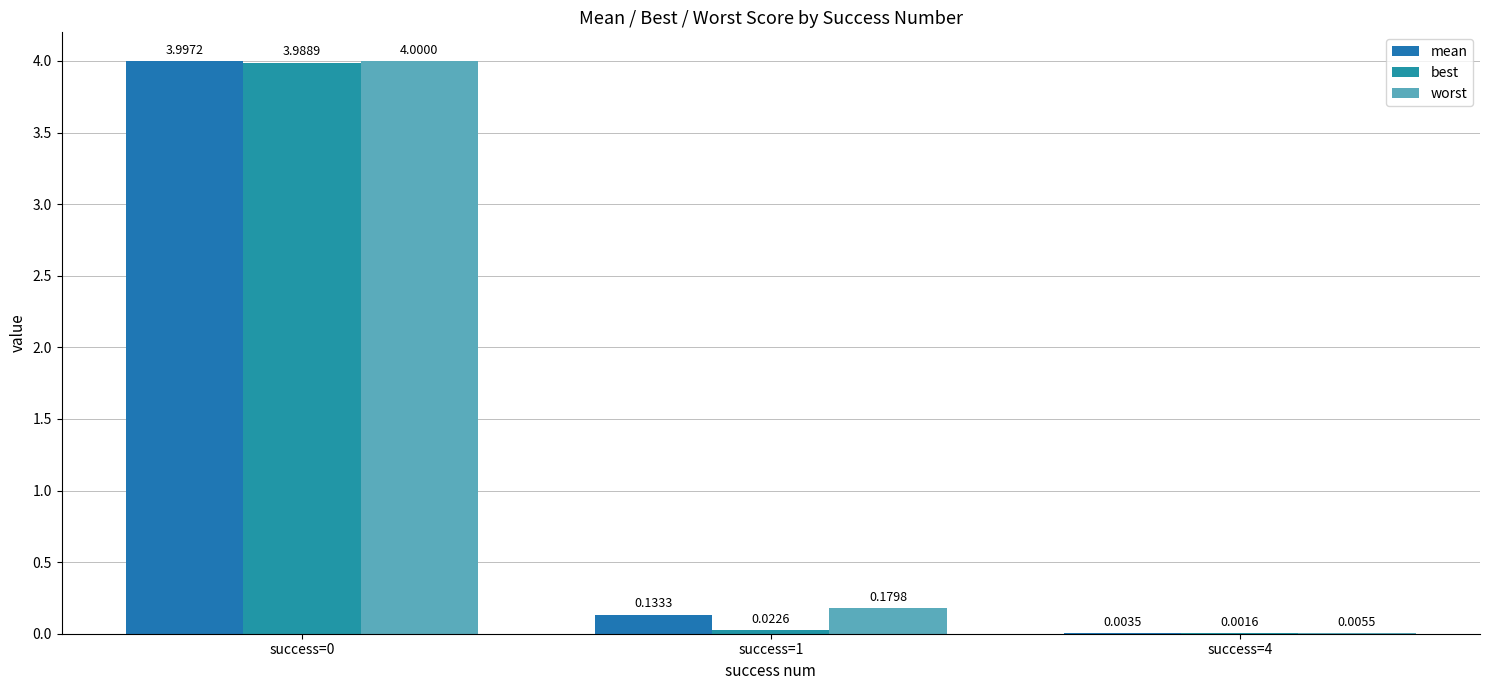

What is the sum of all mean values?

4.1